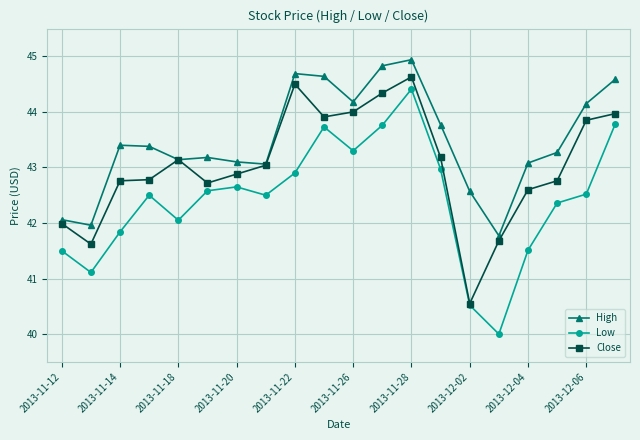

What are all the series names shown in the legend?

High, Low, Close